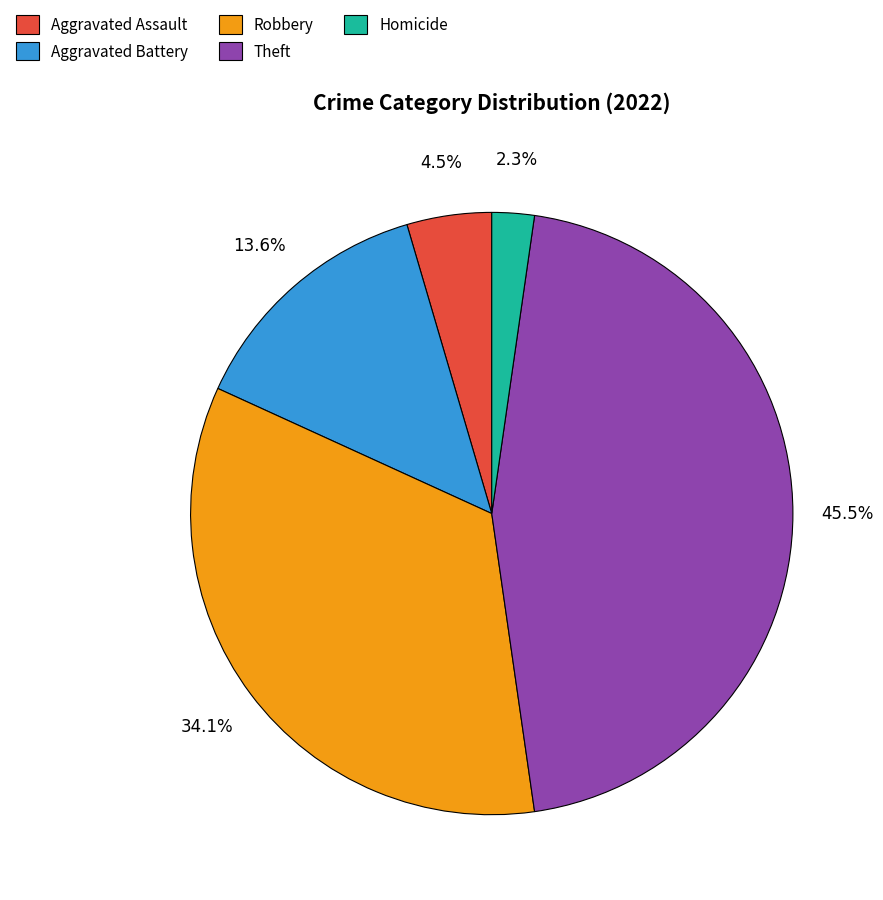

Count the number of slices in the pie.

5